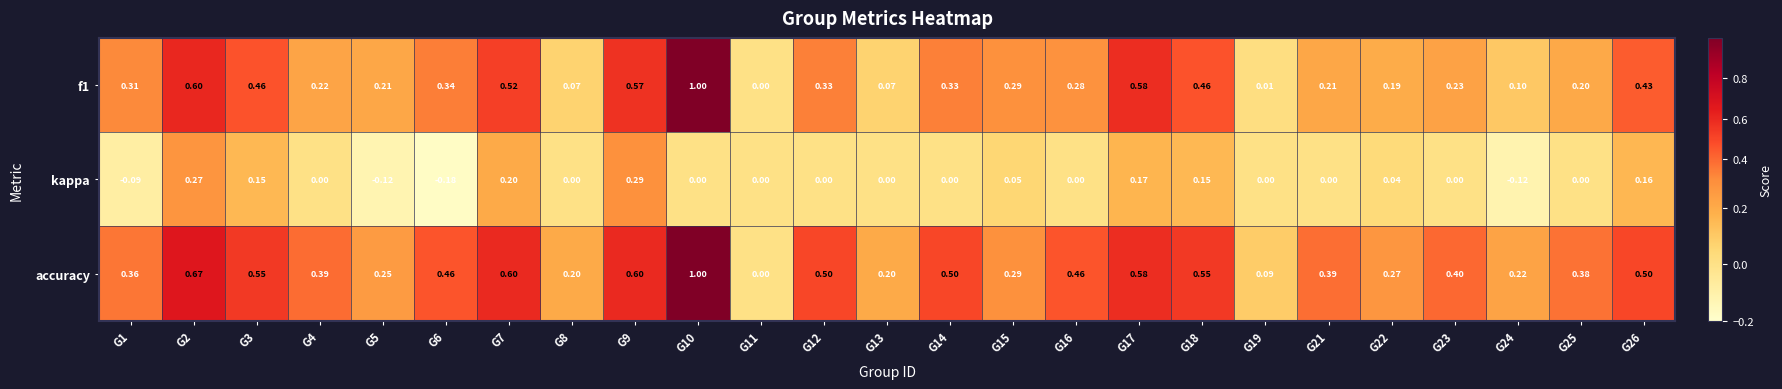

Which series has the largest total across all categories?

accuracy